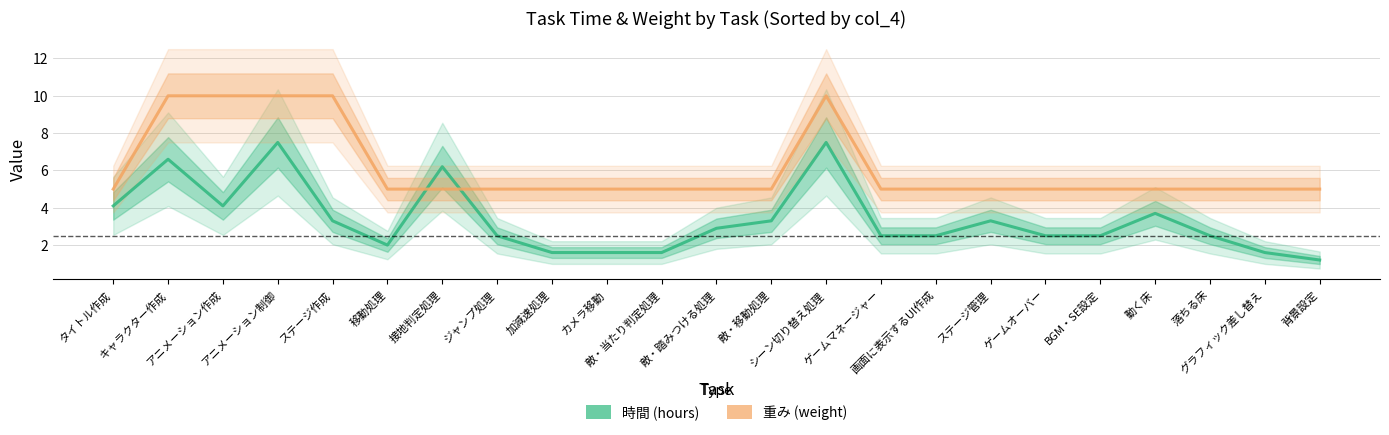

What is the label of the 19th point from the left?

BGM・SE設定